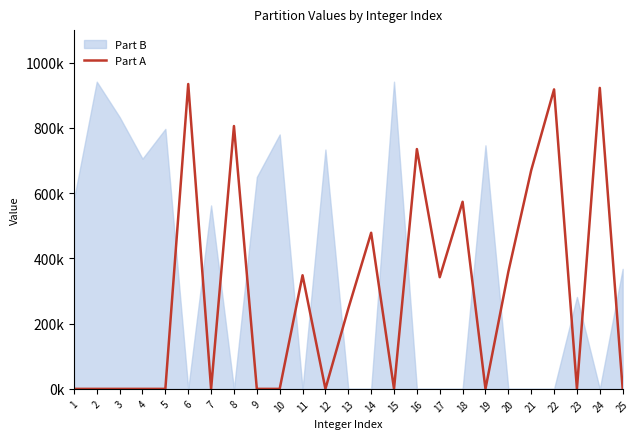

How many points are lower than both their immediate neighbors (excluding endpoints)?

6